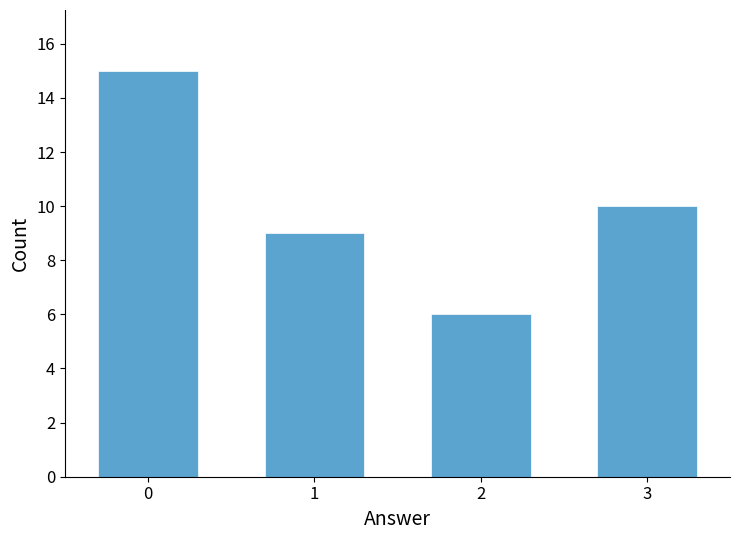

Reading right to left, what are all the values shown in this chart?

10	6	9	15